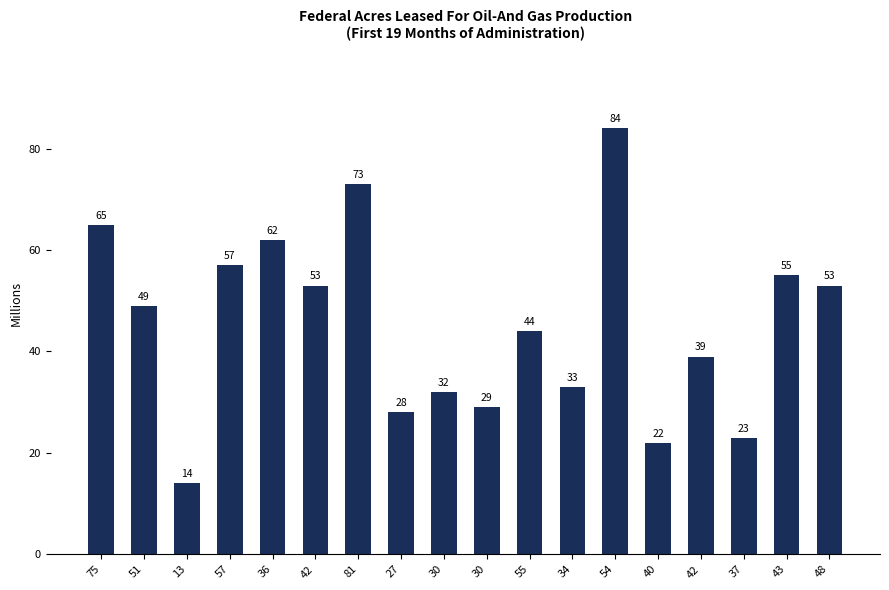

At which label is the value closest to 49?

51